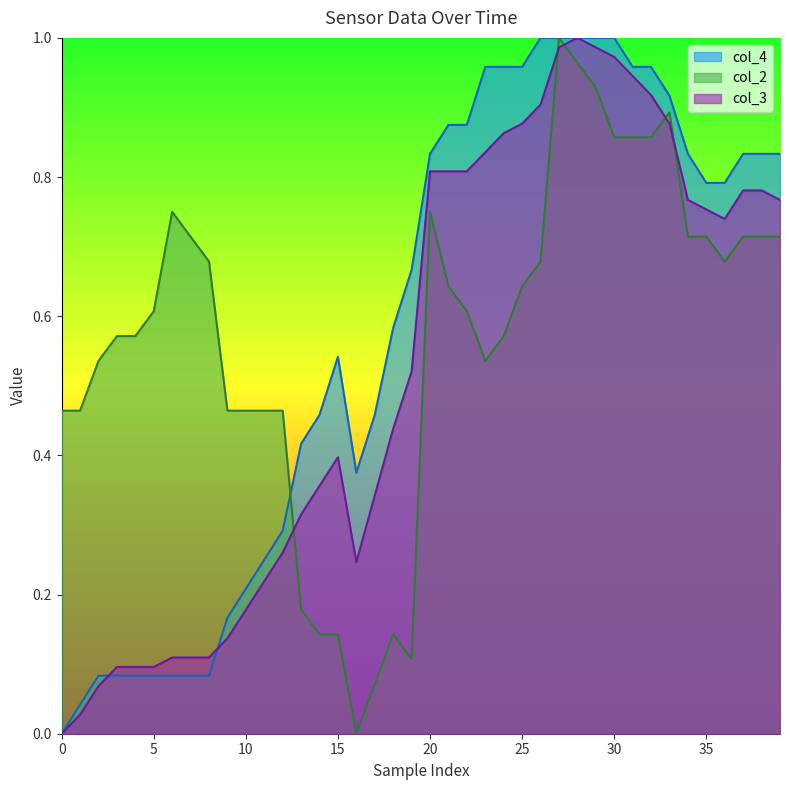

What is the total value across all series at 31?

2.8